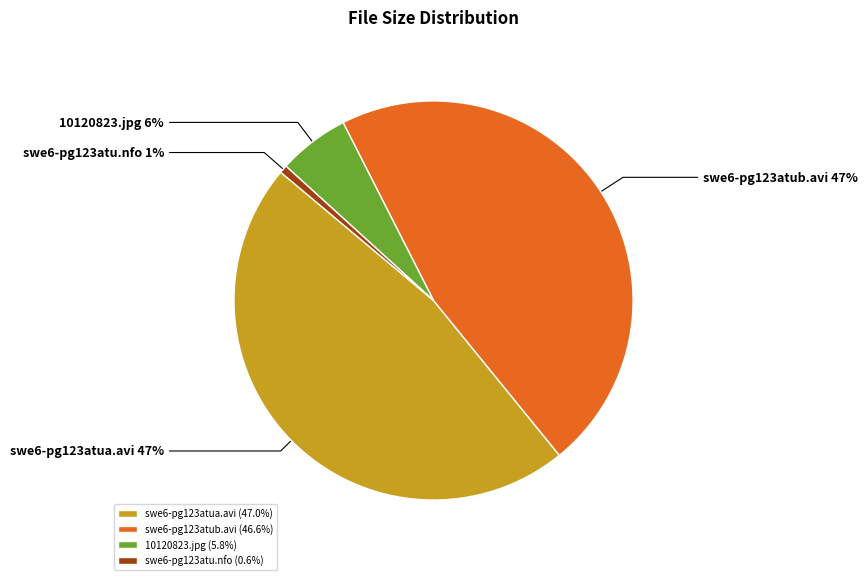

Is it true that swe6-pg123atub.avi is 35% of the pie?

False